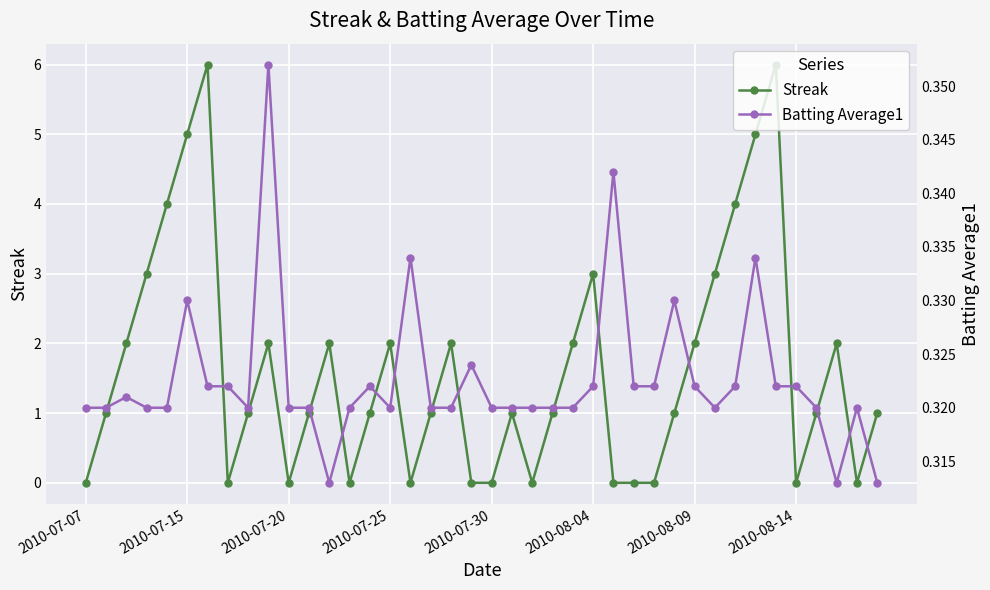

Read the Batting Average1 value at 2010-07-25.

0.3